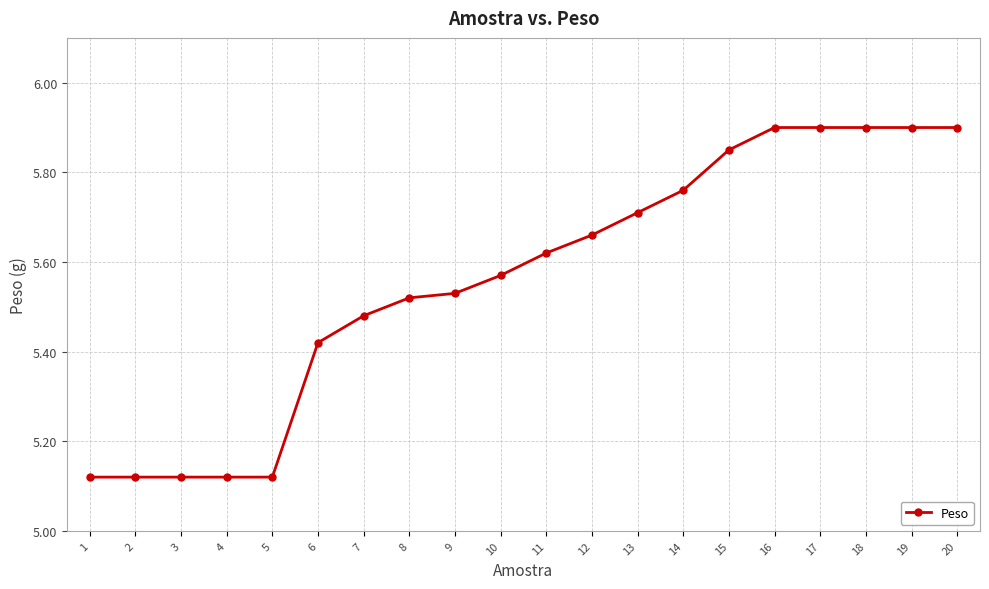

What is the maximum value shown in the chart?

5.9